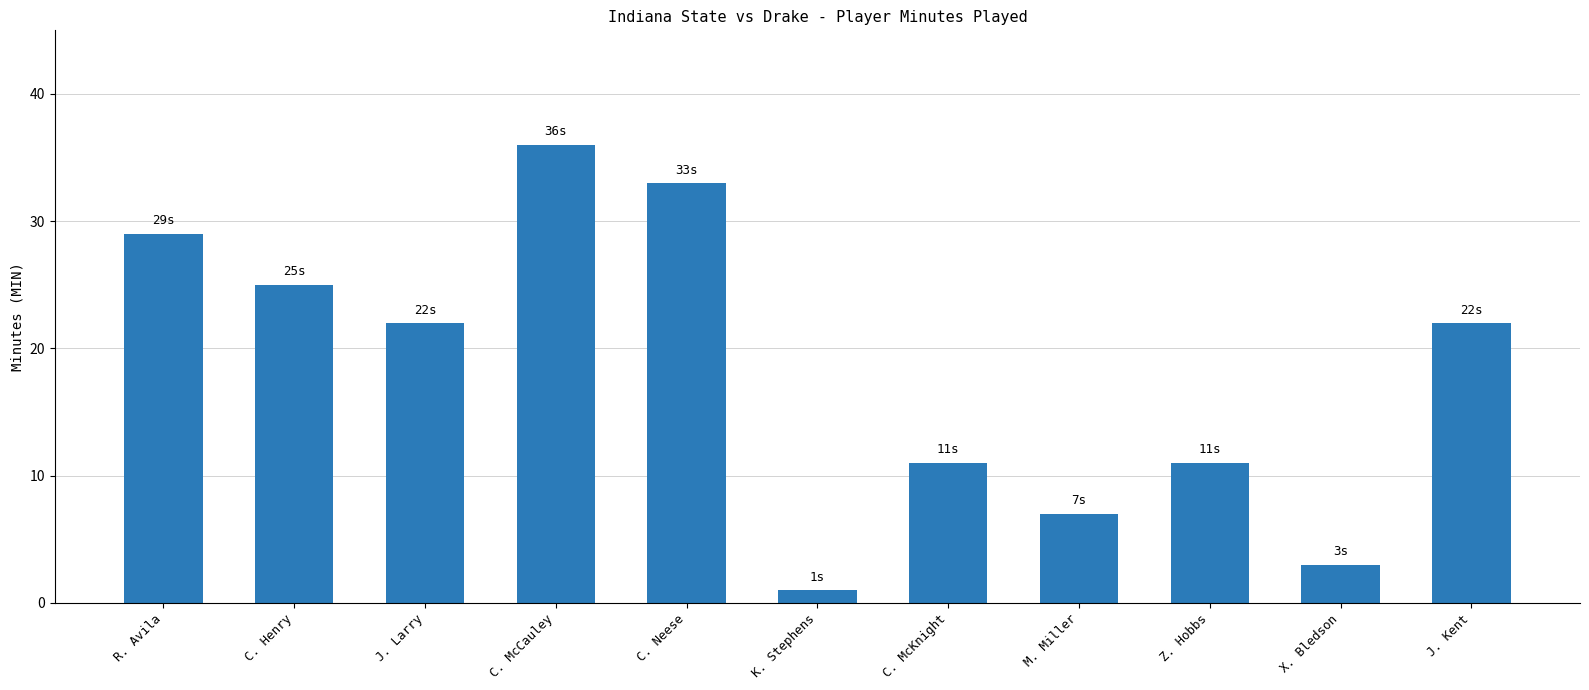

How many values are between 7 and 29?

7